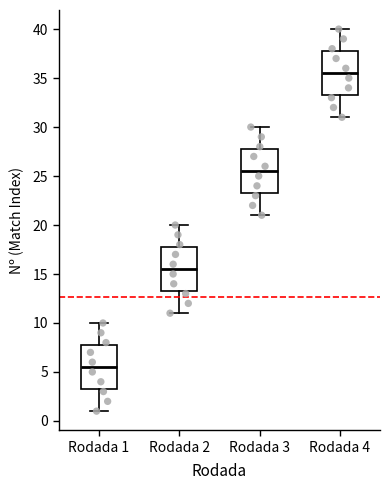

Where does the median line of the box for Rodada 3 sit on the y-axis? The values are not printed on the chart, so give them approximately, as read against the axis.

25.5